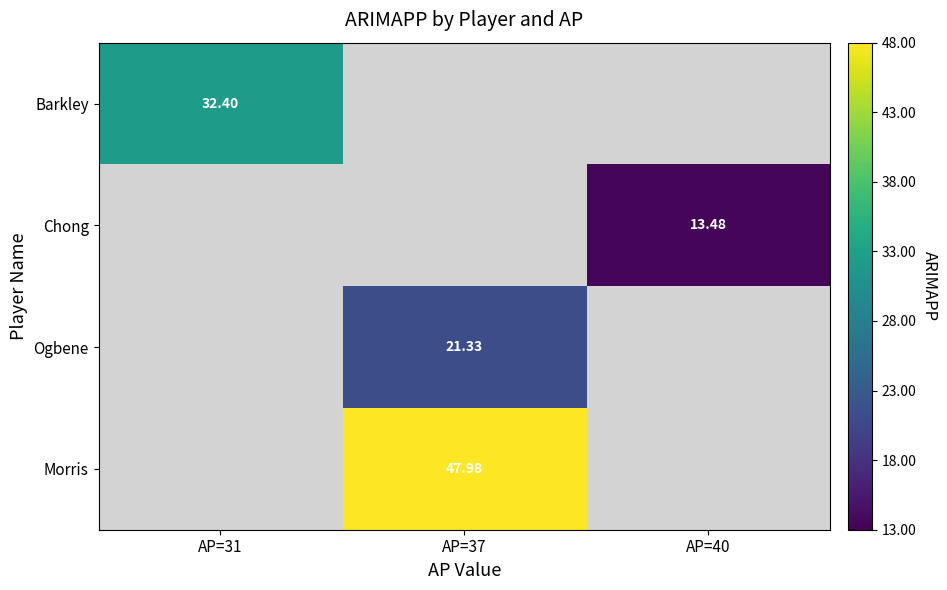

How many values in the Ogbene series exceed 21?

1